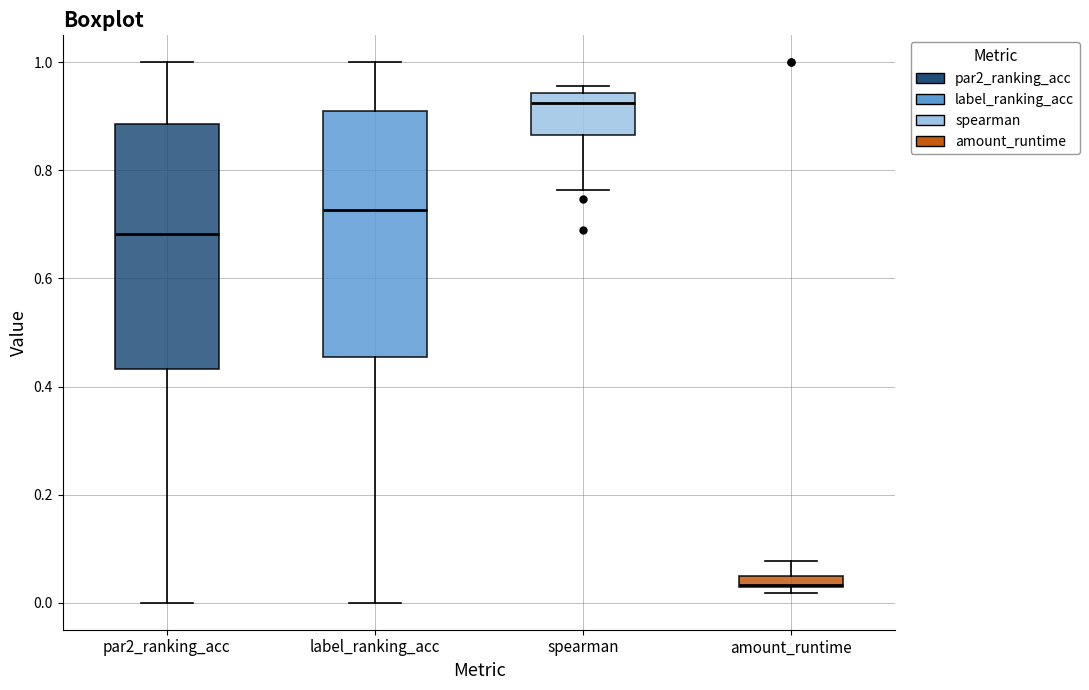

Which box has the highest median line?

spearman